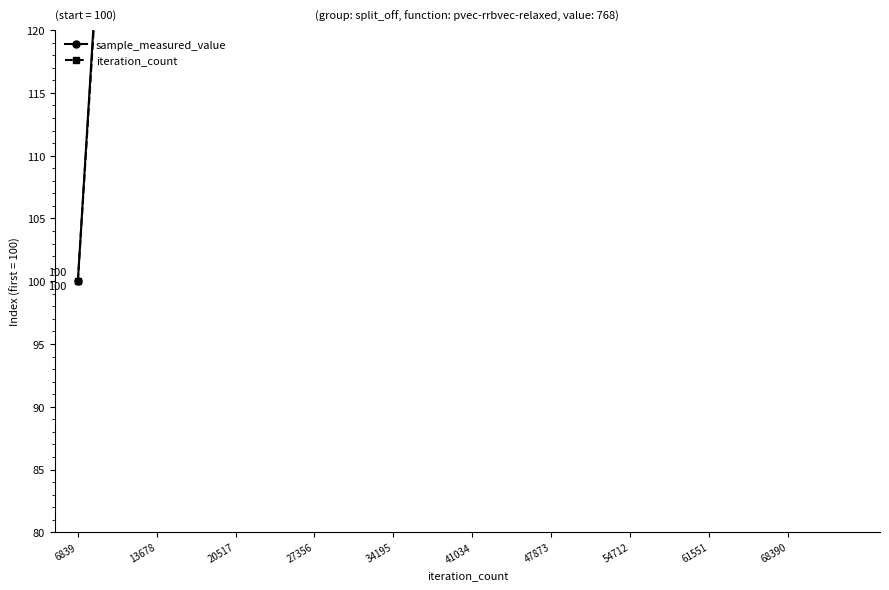

What is the average value of the iteration_count series?

550.0